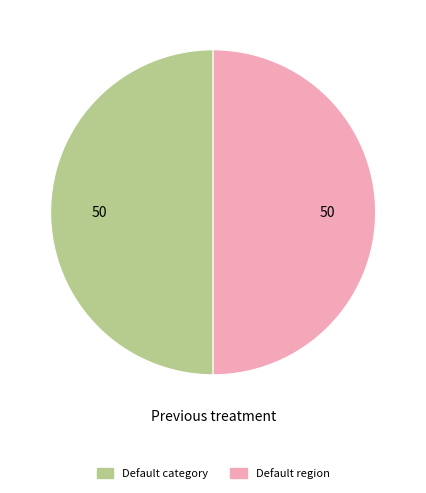

Count the number of slices in the pie.

2